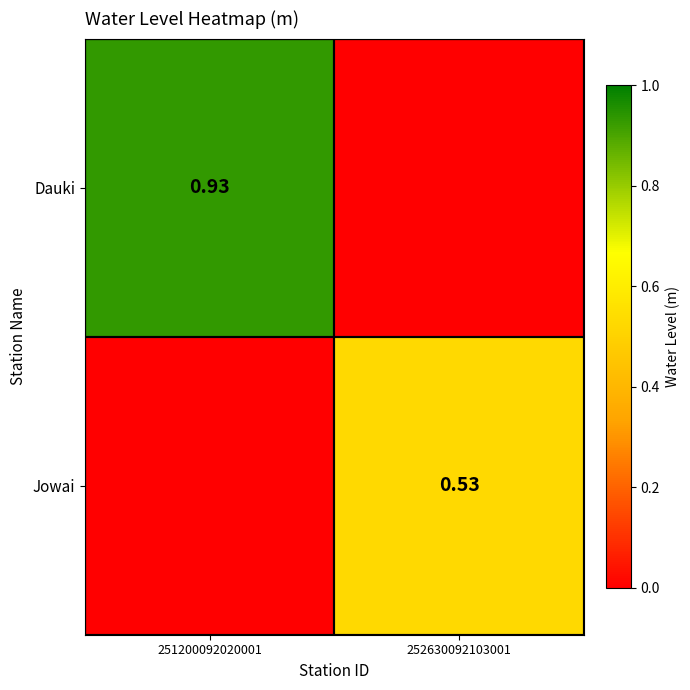

Is the value of Jowai at 252630092103001 greater than the value of Dauki at 251200092020001?

No